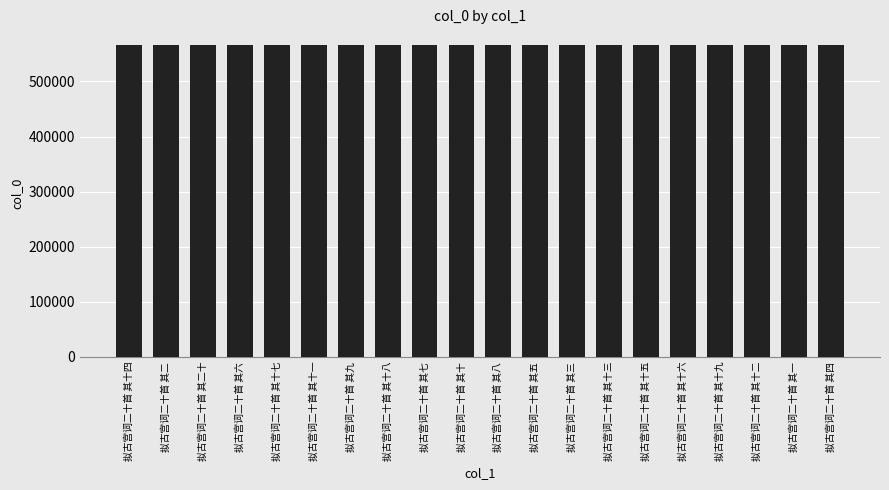

What value does the data have at 拟古宫词二十首 其十三, to the nearest 10?

566360